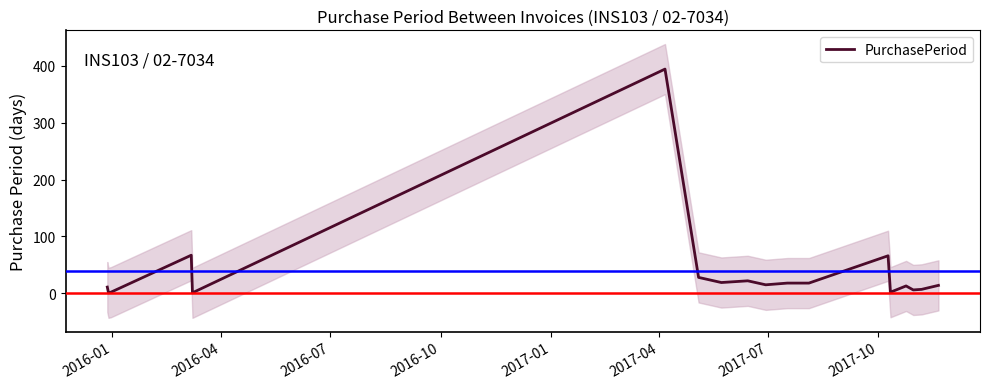

What is the maximum value for PurchasePeriod?

394